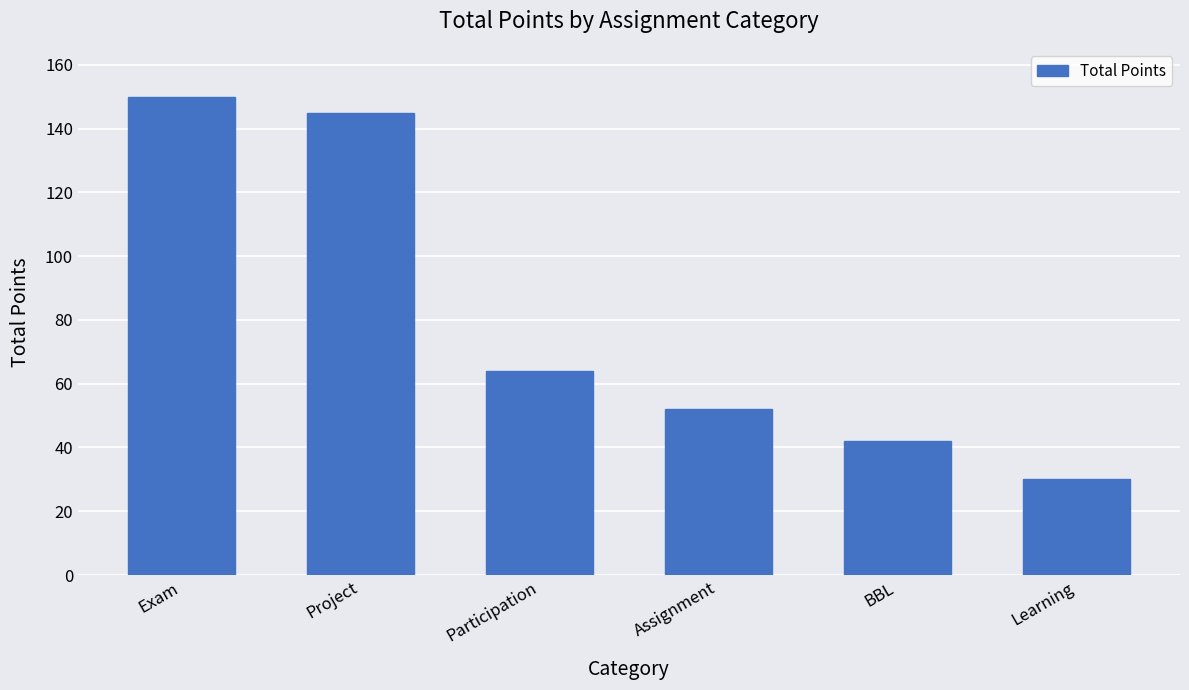

What is the smallest value displayed?

30